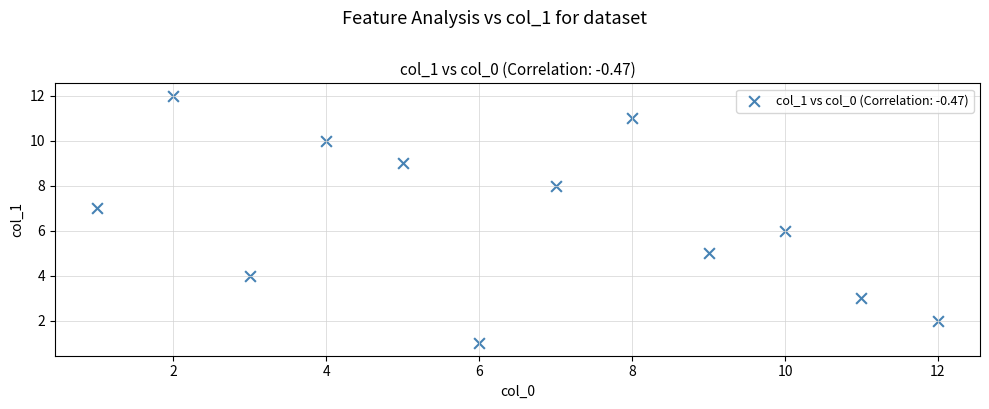

What is the average X value?

6